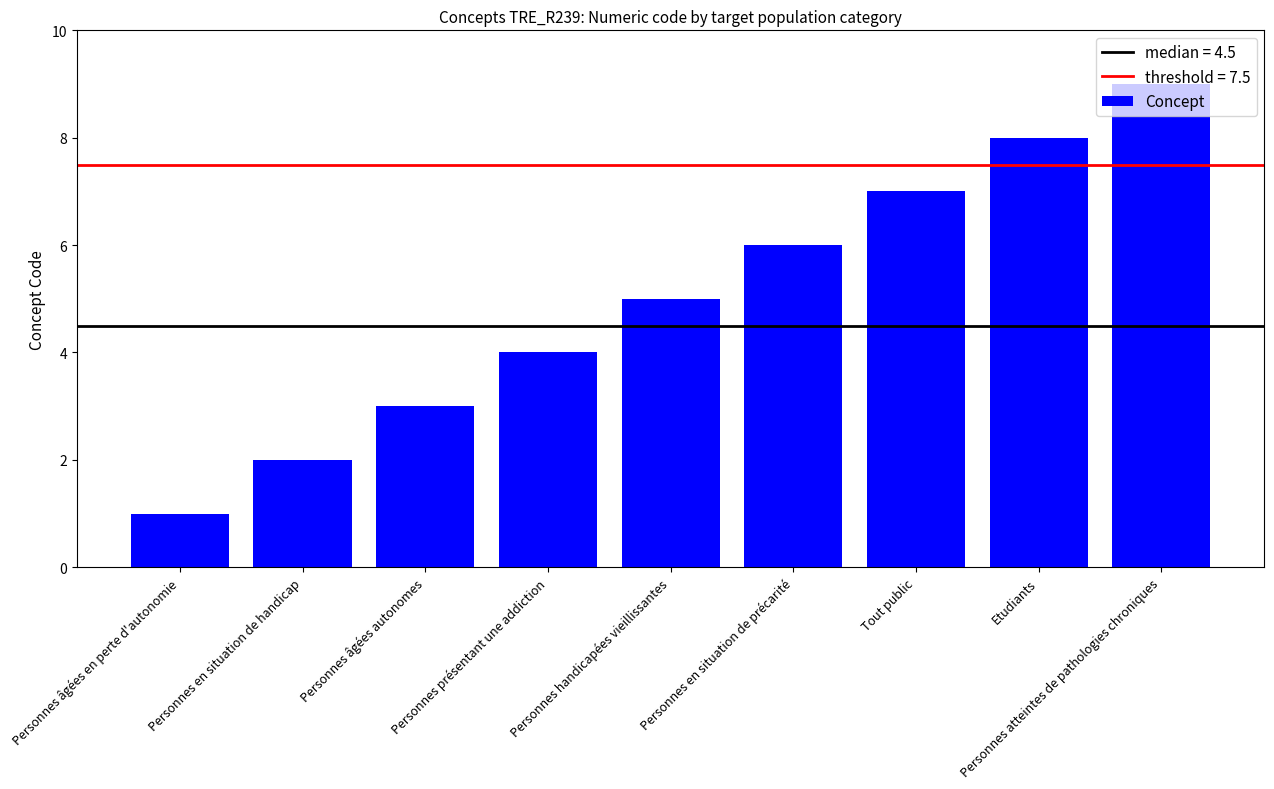

The value at Personnes handicapées vieillissantes is 3. True or false?

False